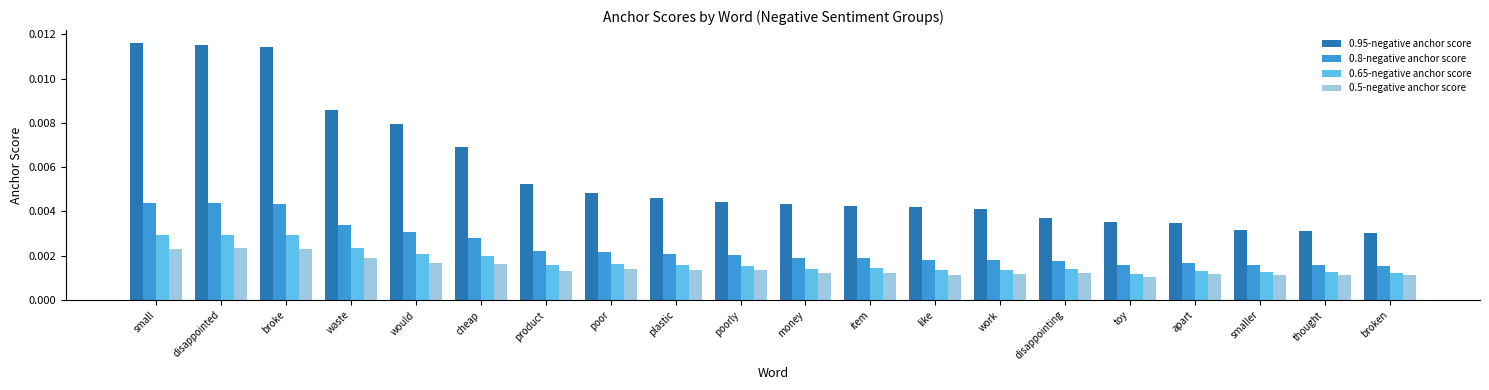

List the series in order of their peak value, highest first.

0.95-negative anchor score, 0.8-negative anchor score, 0.65-negative anchor score, 0.5-negative anchor score